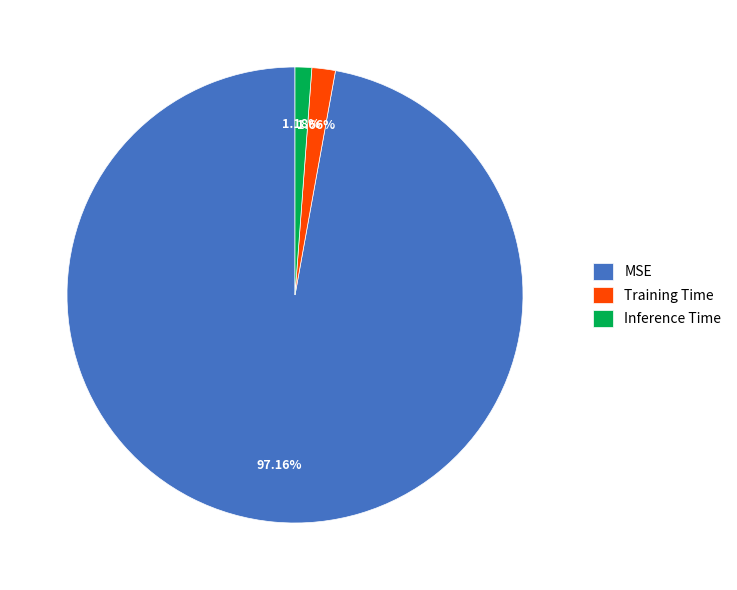

To the nearest percent, what is the average slice percentage?

33%